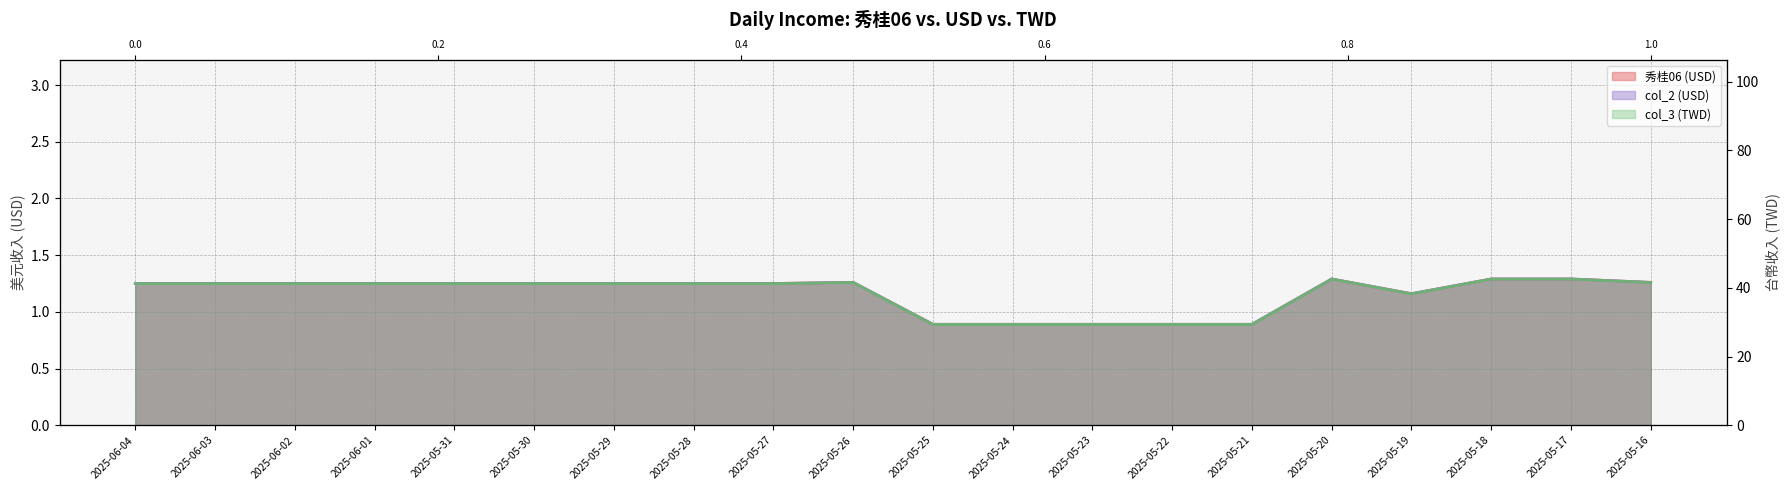

Is it true that col_3 (TWD) equals 0.9 at 2025-05-23?

True